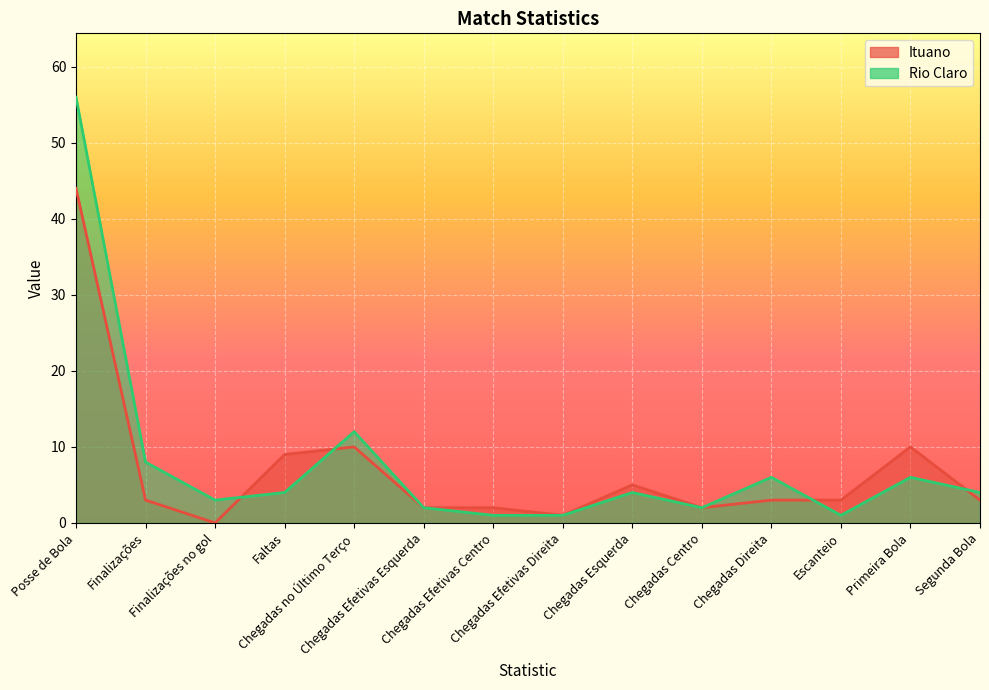

Is the value of Ituano at Chegadas no Último Terço greater than the value of Rio Claro at Primeira Bola?

Yes